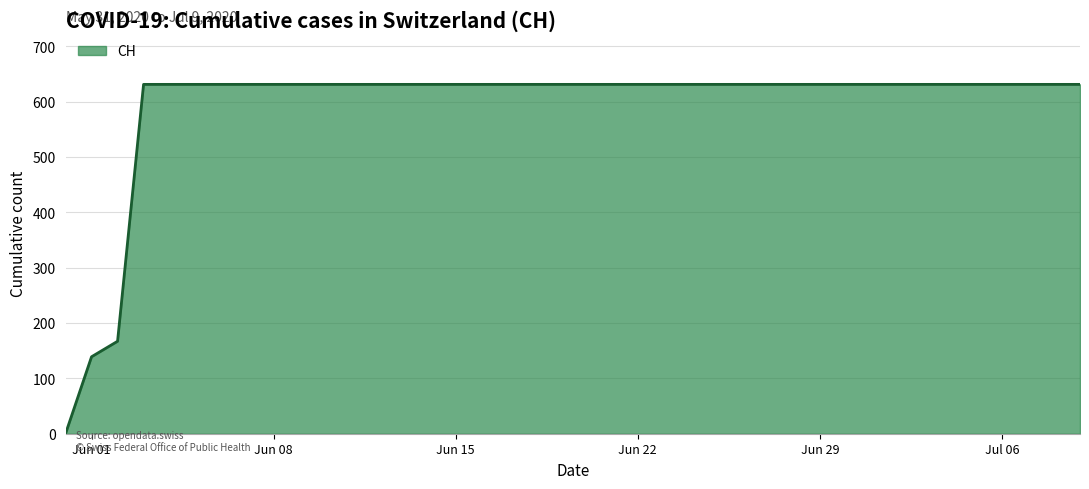

What is the maximum value shown in the chart?

631